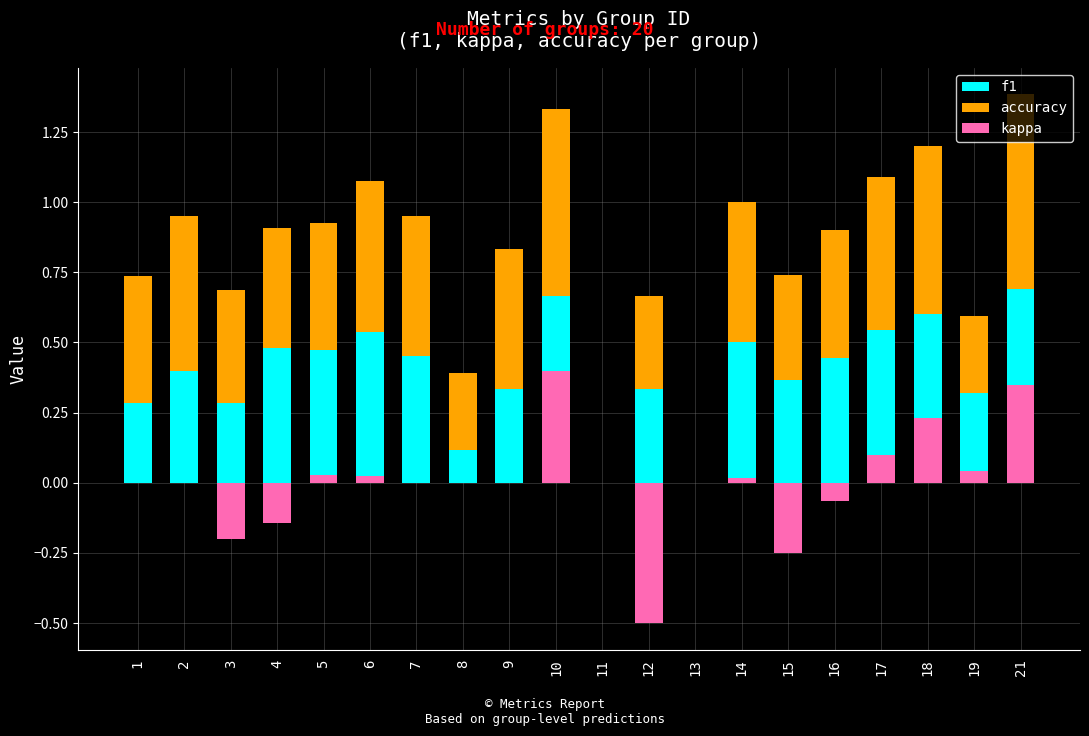

What is the total value across all series at 8?

0.4